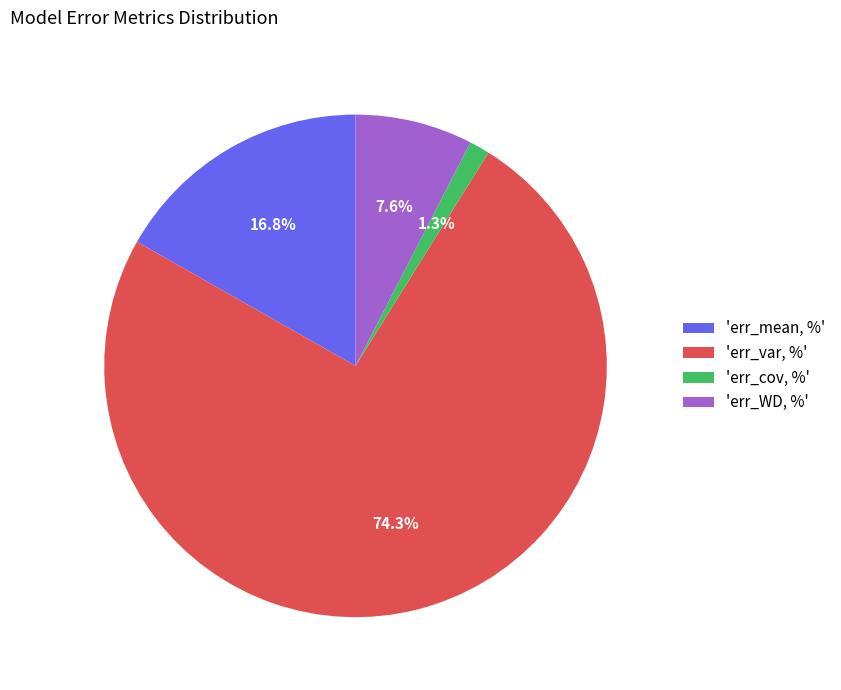

How many slices are in this pie chart?

4